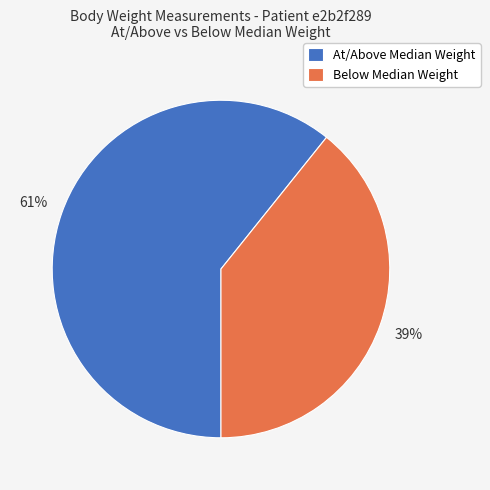

Does any single category account for the majority?

Yes